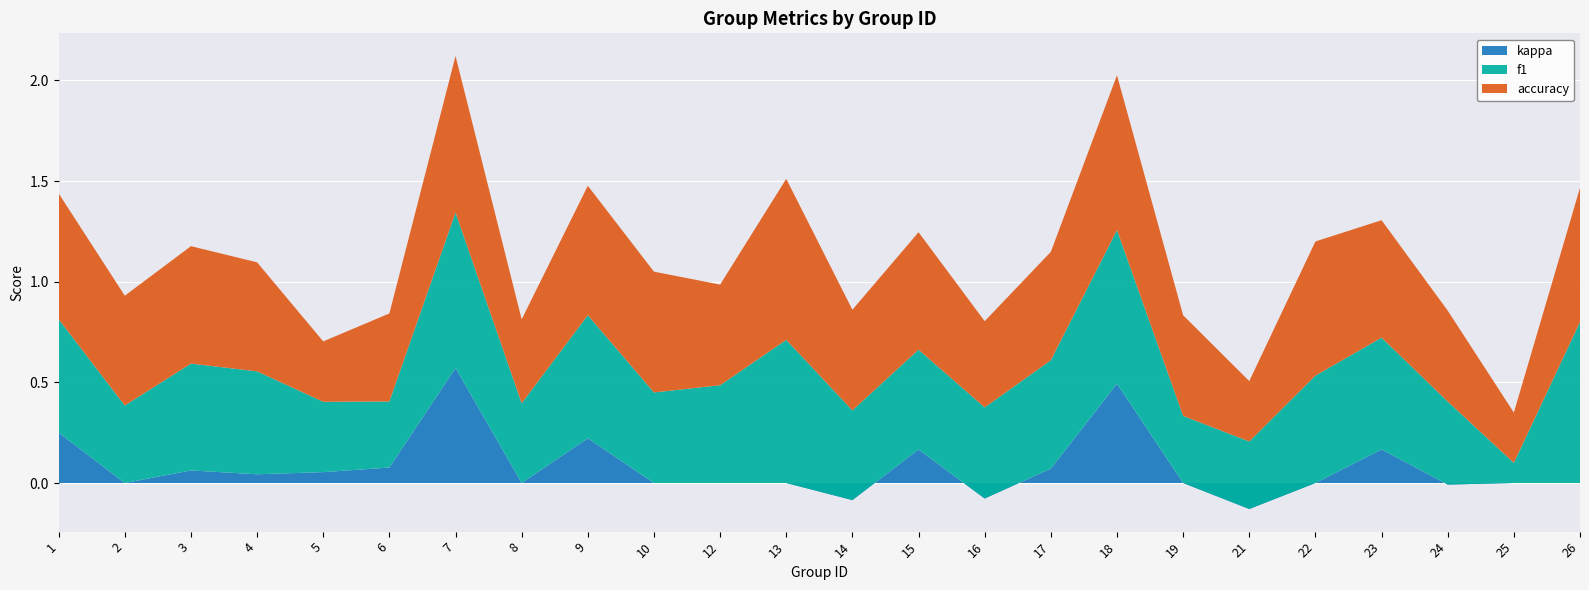

Reading left to right, what are all the values shown in this chart?

f1: 0.6	0.4	0.5	0.5	0.3	0.3	0.8	0.4	0.6	0.5	0.5	0.7	0.4	0.5	0.5	0.5	0.8	0.3	0.3	0.5	0.6	0.4	0.1	0.8
accuracy: 0.6	0.5	0.6	0.5	0.3	0.4	0.8	0.4	0.6	0.6	0.5	0.8	0.5	0.6	0.4	0.5	0.8	0.5	0.3	0.7	0.6	0.5	0.2	0.7
kappa: 0.2	0.0	0.1	0.0	0.1	0.1	0.6	0.0	0.2	0.0	0.0	0.0	-0.1	0.2	-0.1	0.1	0.5	0.0	-0.1	0.0	0.2	-0.0	0.0	0.0